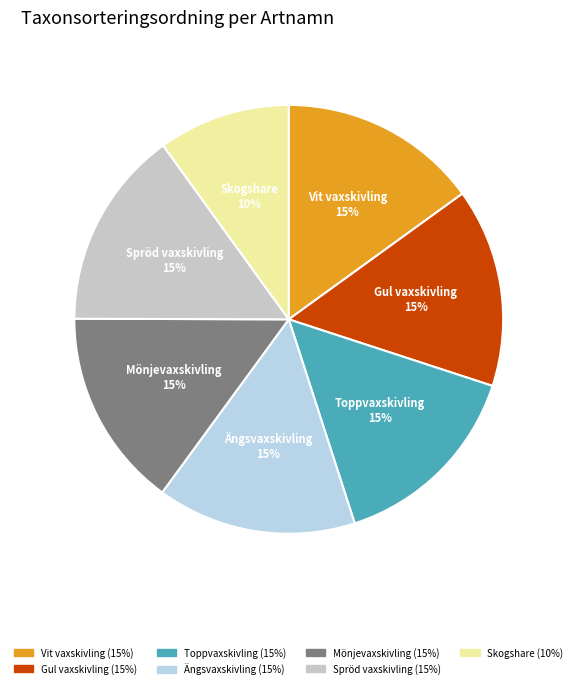

Between Skogshare and Gul vaxskivling, which is larger?

Gul vaxskivling